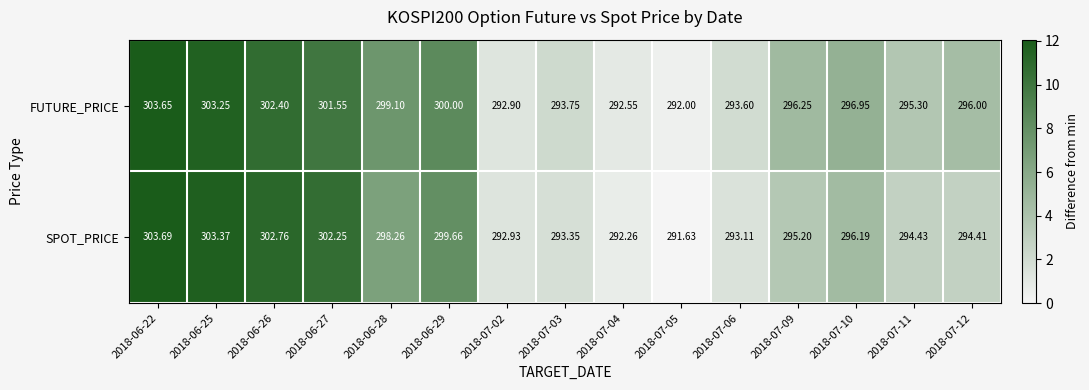

List the series in order of their peak value, lowest first.

FUTURE_PRICE, SPOT_PRICE